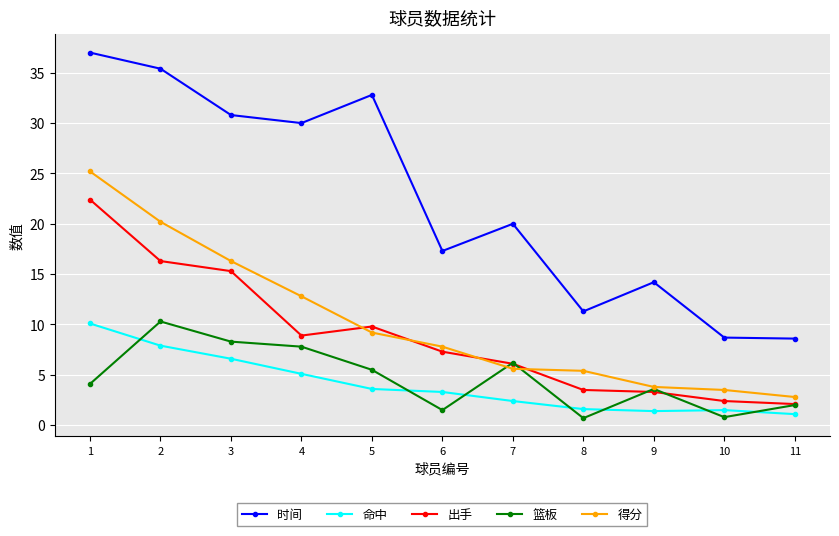

At how many categories does at least one series exceed 11?

9